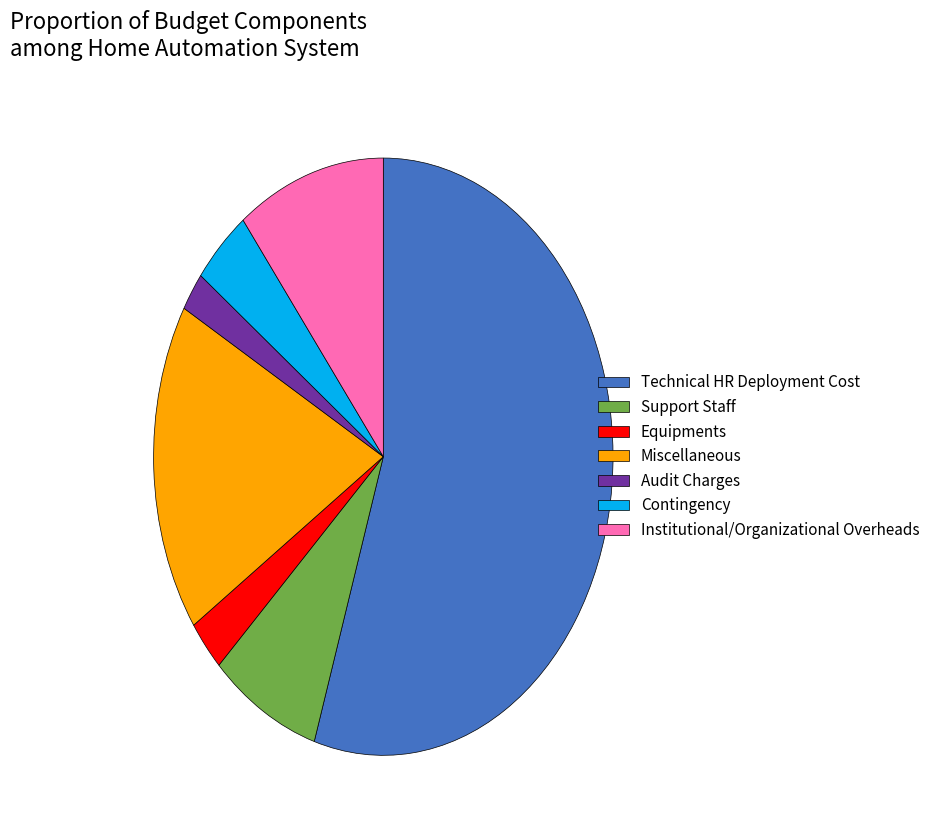

Combined, do Miscellaneous and Institutional/Organizational Overheads account for over 50%?

No